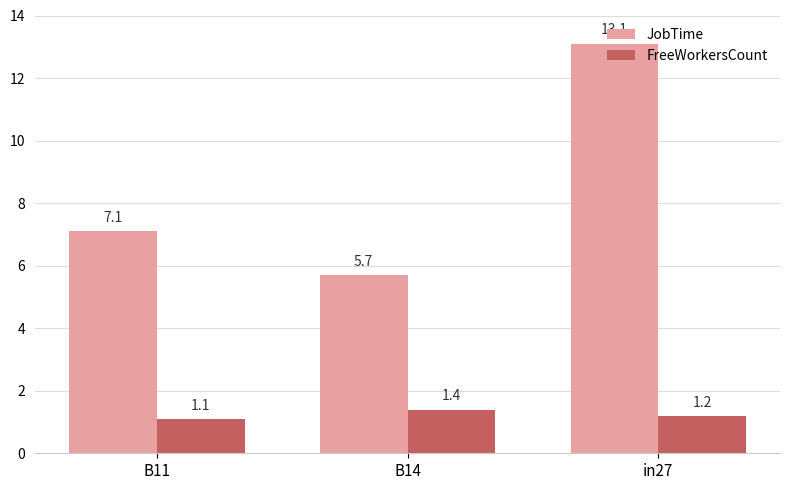

Reading right to left, what are all the values shown in this chart?

JobTime: 13.1	5.7	7.1
FreeWorkersCount: 1.2	1.4	1.1